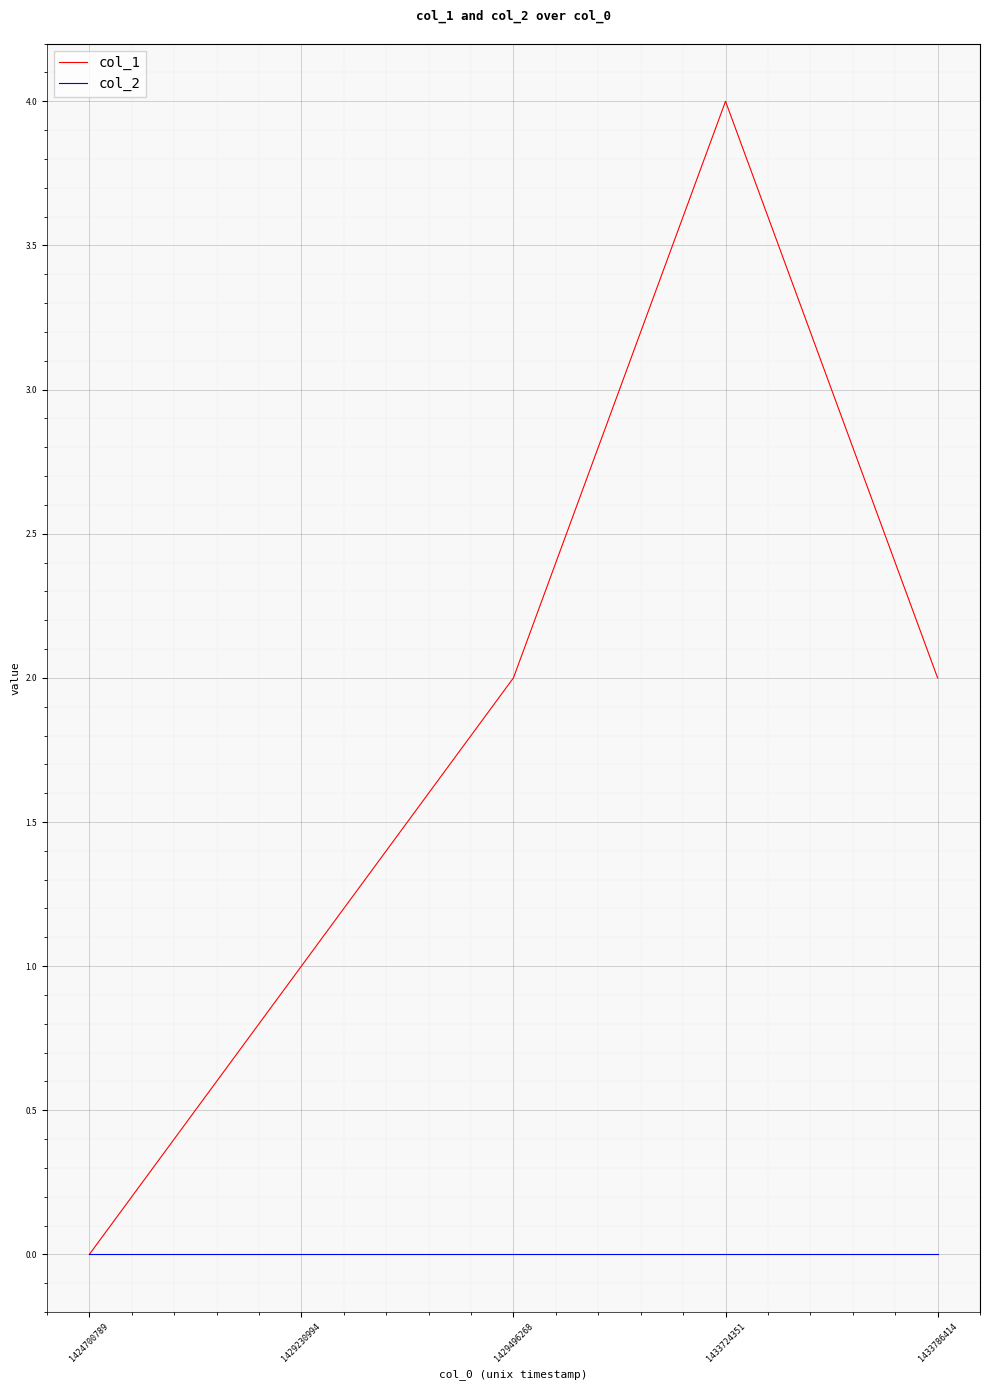

What is the average value of the col_1 series?

2